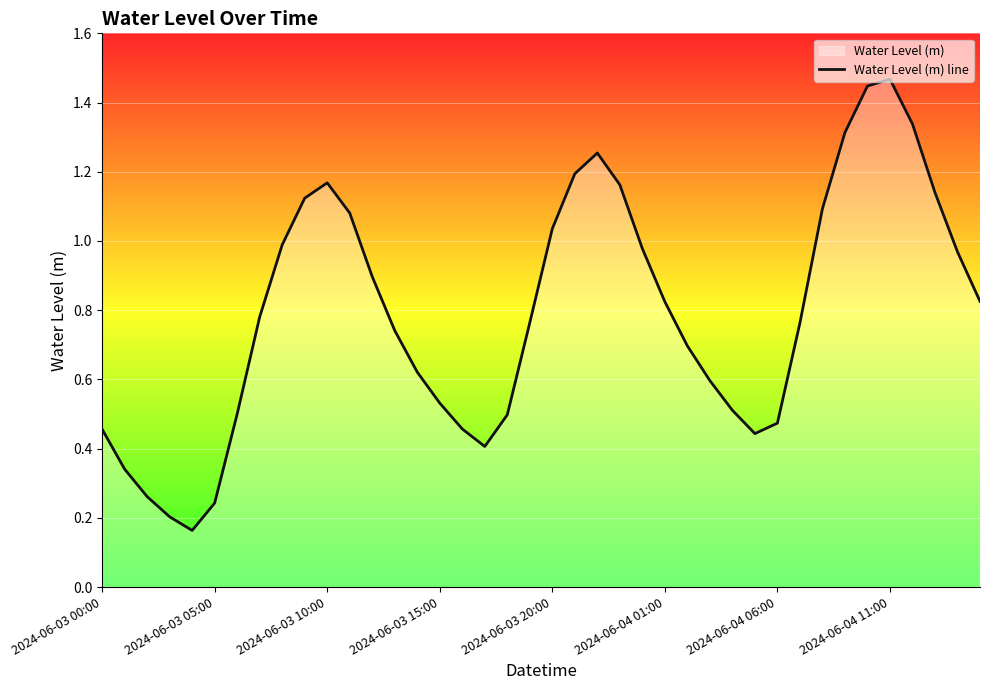

What is the sum of all values?

31.8